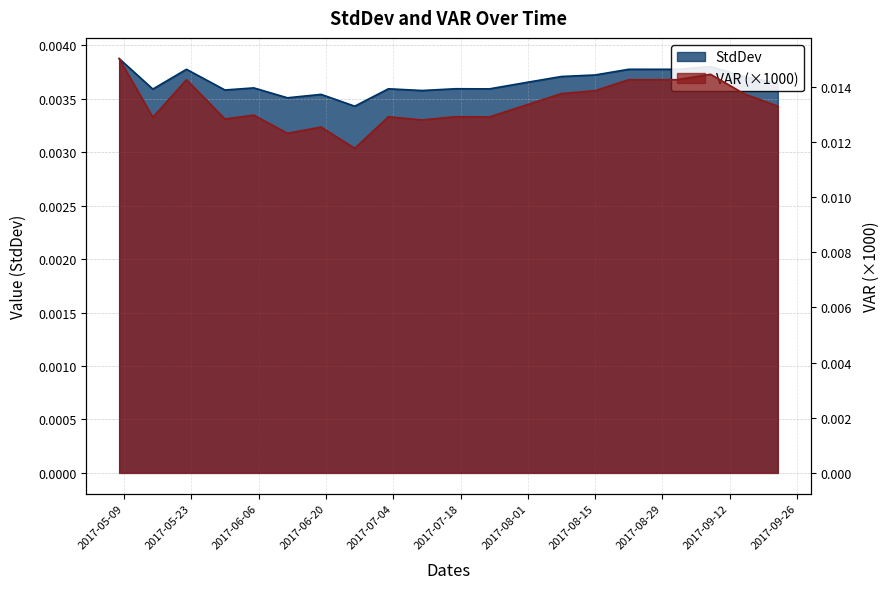

Where is the first local minimum for VAR?

2017-05-15